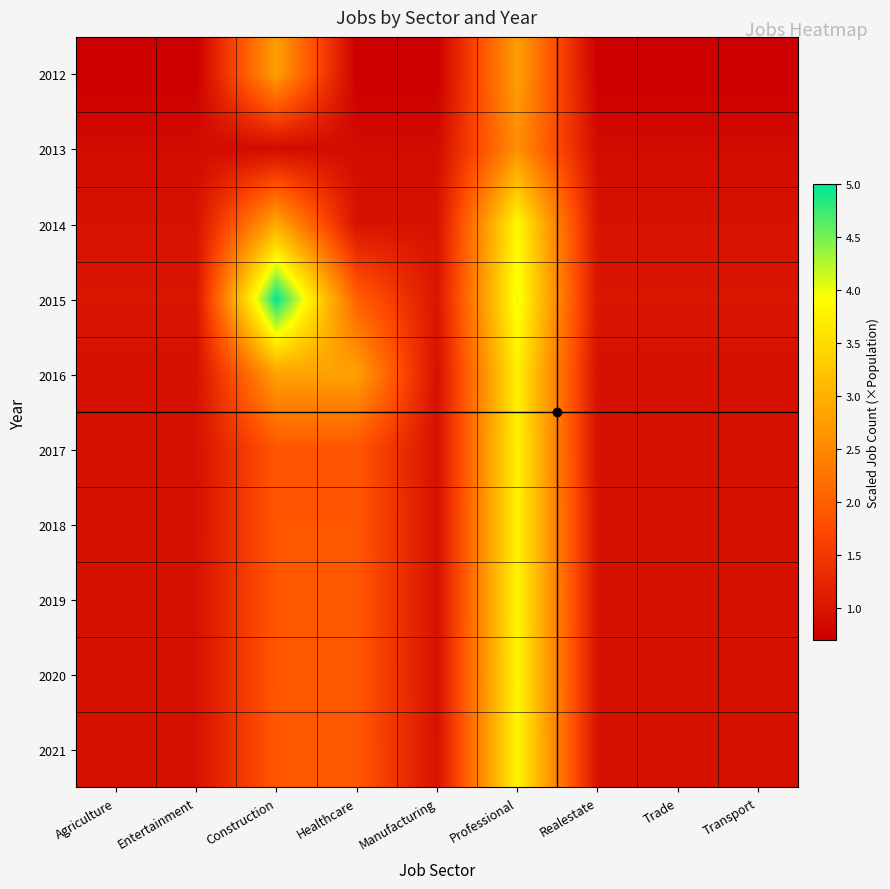

Reading left to right, what are all the values shown in this chart?

2012: Agriculture=0.7	Entertainment=0.7	Construction=2.8	Healthcare=0.7	Manufacturing=0.7	Professional=2.8	Realestate=0.7	Trade=0.7	Transport=0.7
2013: Agriculture=0.9	Entertainment=0.9	Construction=0.9	Healthcare=0.9	Manufacturing=0.9	Professional=2.6	Realestate=0.9	Trade=0.9	Transport=0.9
2014: Agriculture=1.0	Entertainment=1.0	Construction=2.9	Healthcare=1.0	Manufacturing=1.0	Professional=3.8	Realestate=1.0	Trade=1.0	Transport=1.0
2015: Agriculture=1.0	Entertainment=1.0	Construction=5.0	Healthcare=2.0	Manufacturing=1.0	Professional=4.0	Realestate=1.0	Trade=1.0	Transport=1.0
2016: Agriculture=0.9	Entertainment=0.9	Construction=2.8	Healthcare=2.8	Manufacturing=0.9	Professional=3.7	Realestate=0.9	Trade=0.9	Transport=0.9
2017: Agriculture=0.9	Entertainment=0.9	Construction=1.9	Healthcare=1.9	Manufacturing=0.9	Professional=3.8	Realestate=0.9	Trade=0.9	Transport=0.9
2018: Agriculture=0.9	Entertainment=0.9	Construction=1.9	Healthcare=1.9	Manufacturing=0.9	Professional=3.8	Realestate=0.9	Trade=0.9	Transport=0.9
2019: Agriculture=0.9	Entertainment=0.9	Construction=1.9	Healthcare=1.9	Manufacturing=0.9	Professional=3.8	Realestate=0.9	Trade=0.9	Transport=0.9
2020: Agriculture=0.9	Entertainment=0.9	Construction=1.9	Healthcare=1.9	Manufacturing=0.9	Professional=3.8	Realestate=0.9	Trade=0.9	Transport=0.9
2021: Agriculture=1.0	Entertainment=1.0	Construction=1.9	Healthcare=1.9	Manufacturing=1.0	Professional=3.8	Realestate=1.0	Trade=1.0	Transport=1.0